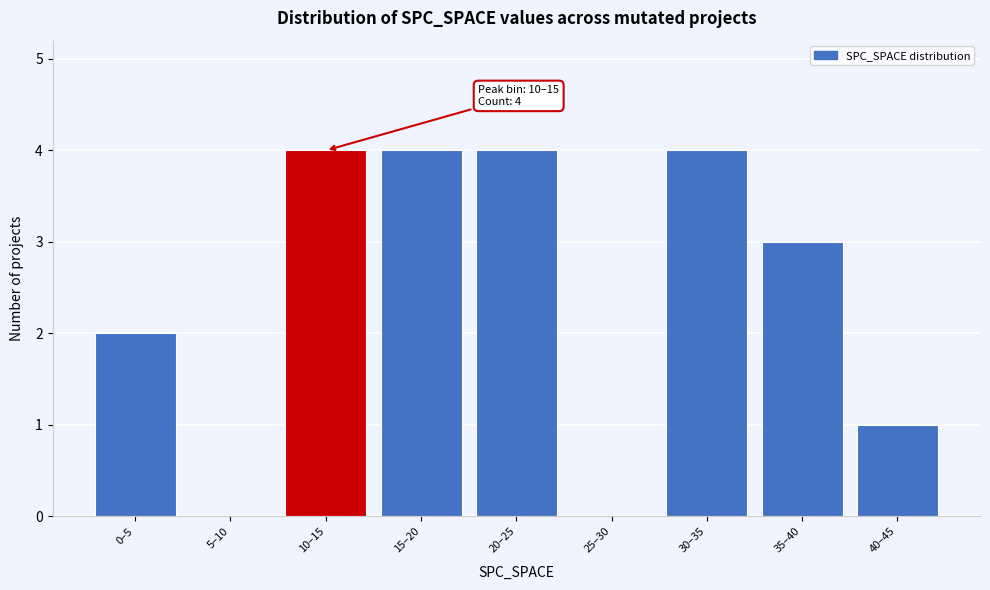

Reading right to left, transcribe all the data shown in this chart.

40–45=1	35–40=3	30–35=4	25–30=0	20–25=4	15–20=4	10–15=4	5–10=0	0–5=2